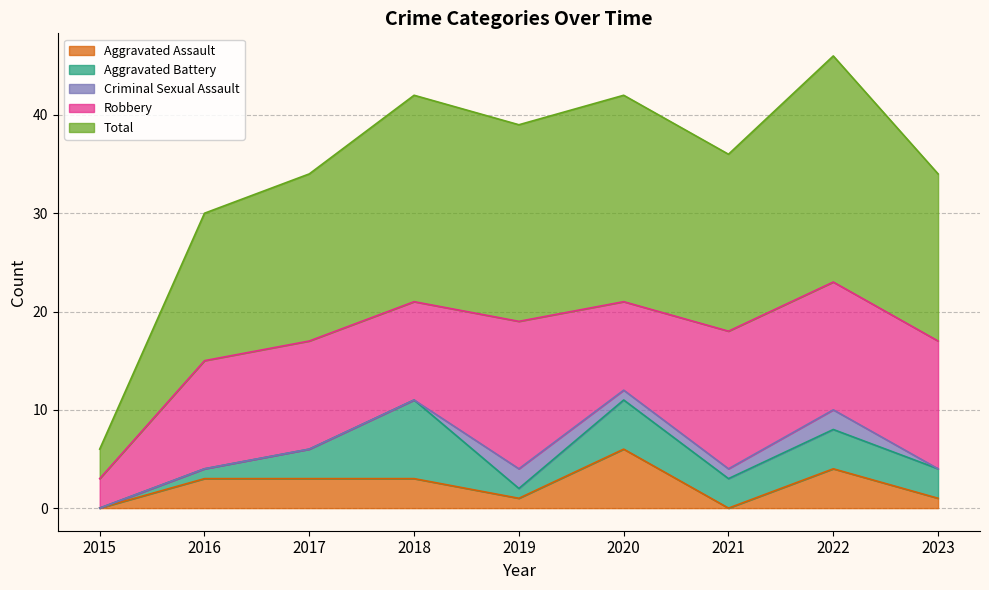

What is the value of the Total point at the 8th from the left?

23